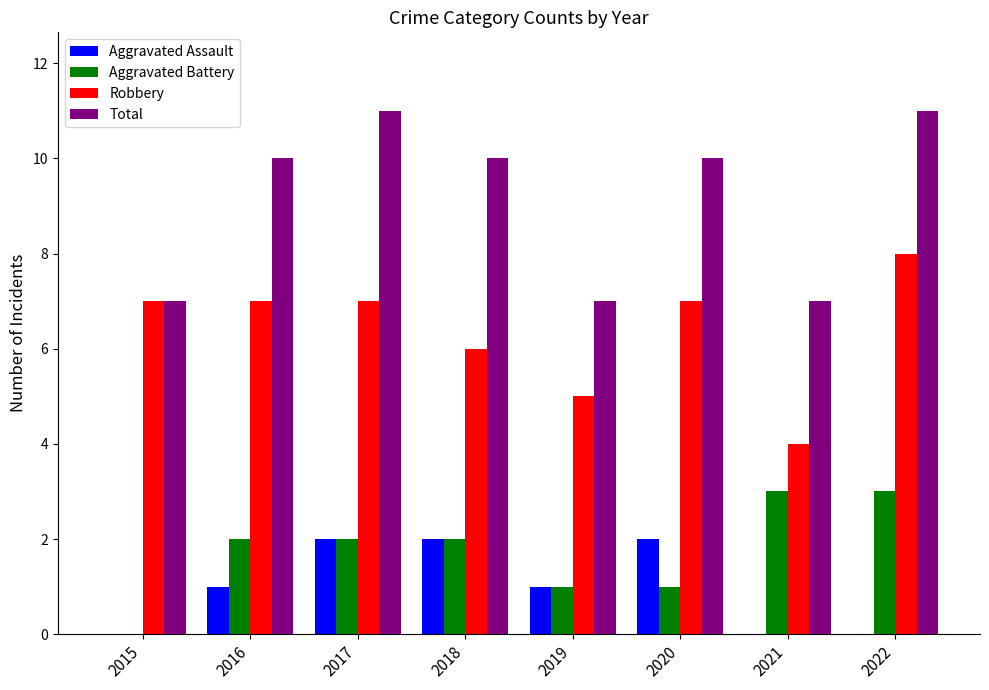

Which series has the largest total across all categories?

Total